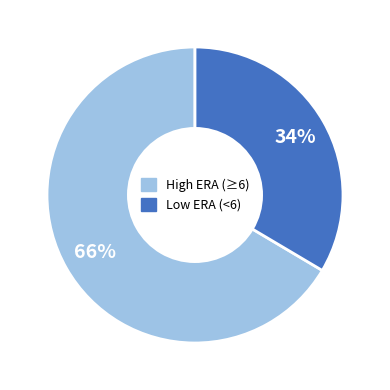

How many slices are in this pie chart?

2